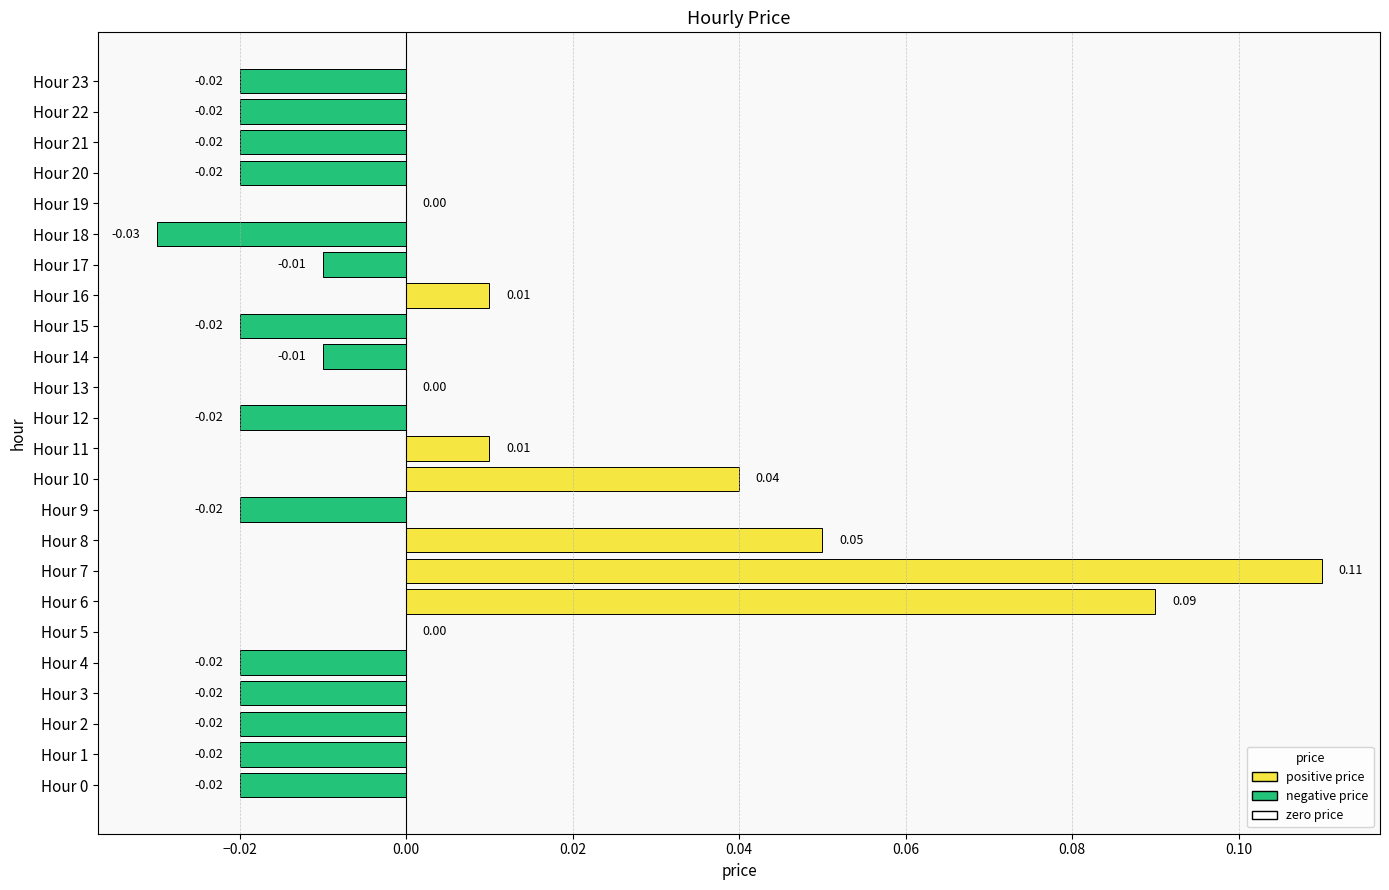

What is the change in value from Hour 3 to Hour 10?

+0.1